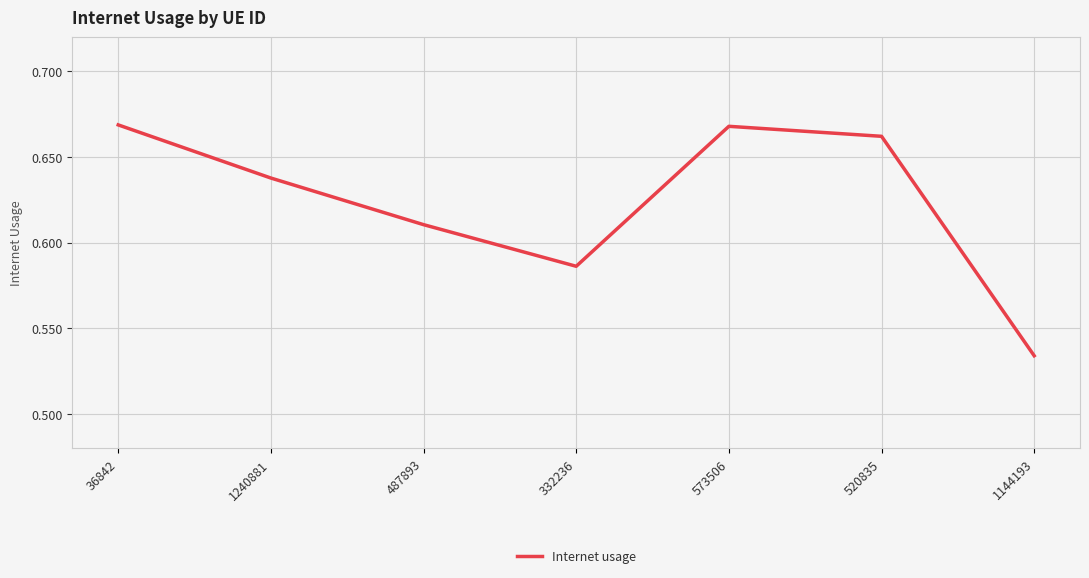

The chart shows a value of 0.7 at 1144193. True or false?

False